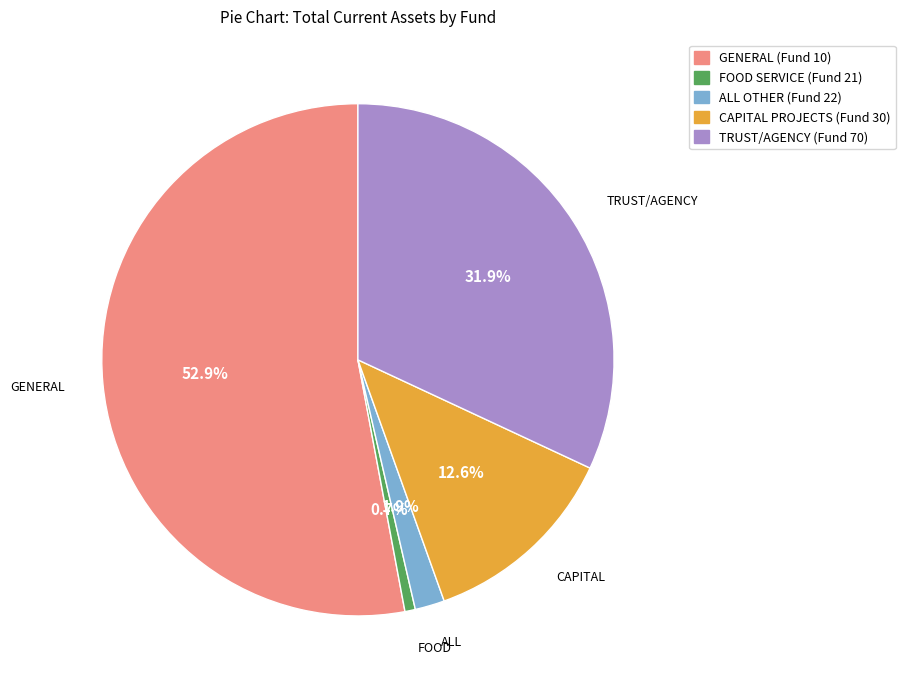

To the nearest percent, what is the difference between the largest and smallest slice percentages?

52%